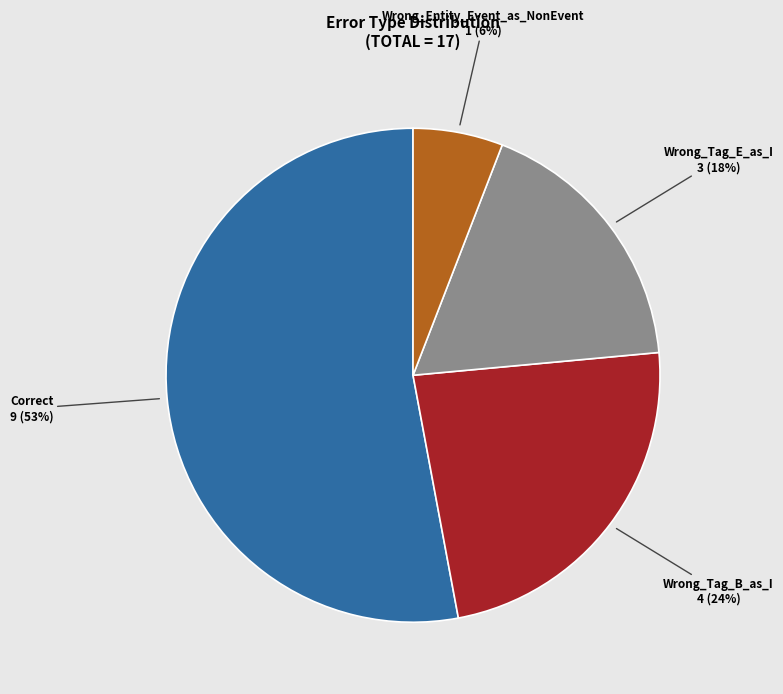

Does Correct account for over 50% of the chart?

Yes